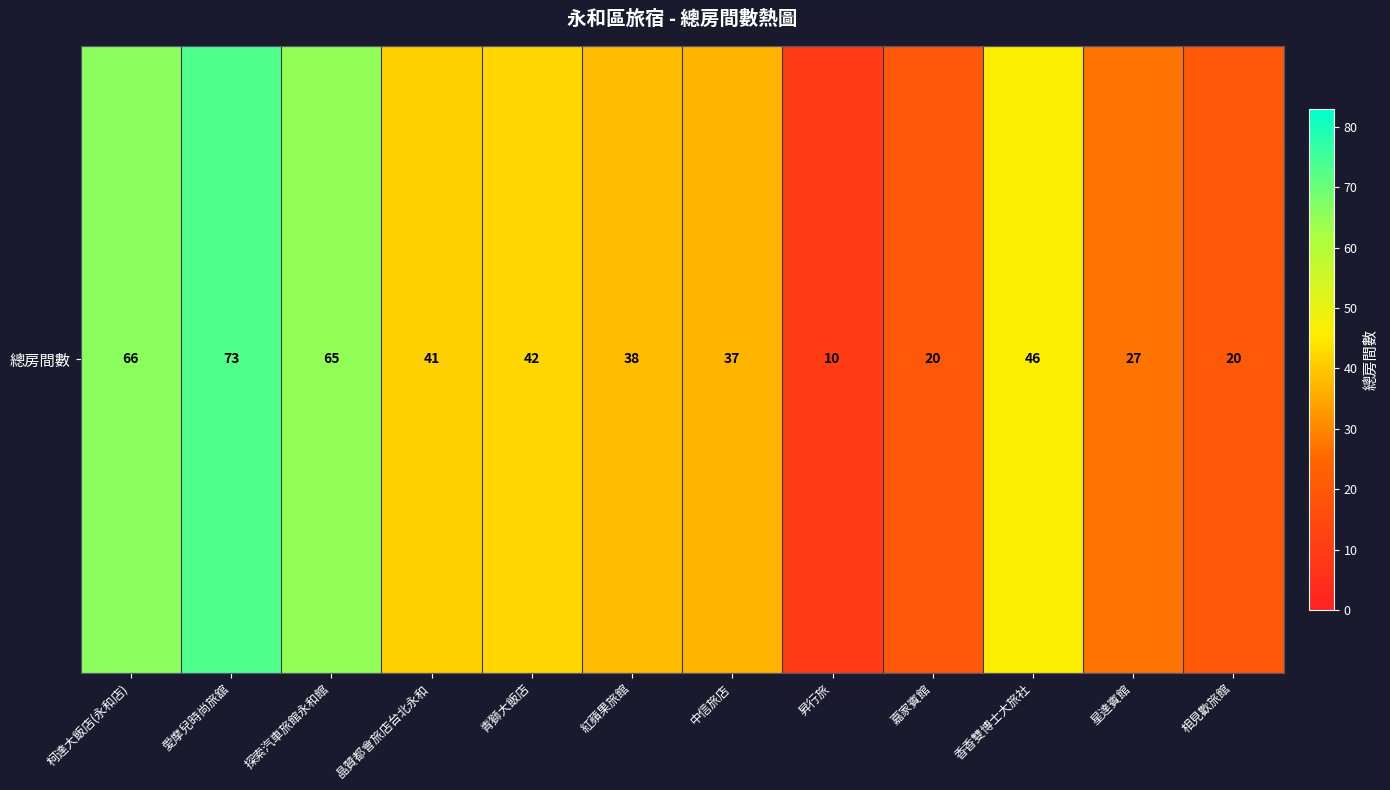

Approximately how many times larger is the value at 星達賓館 compared to 中信旅店?

0.7